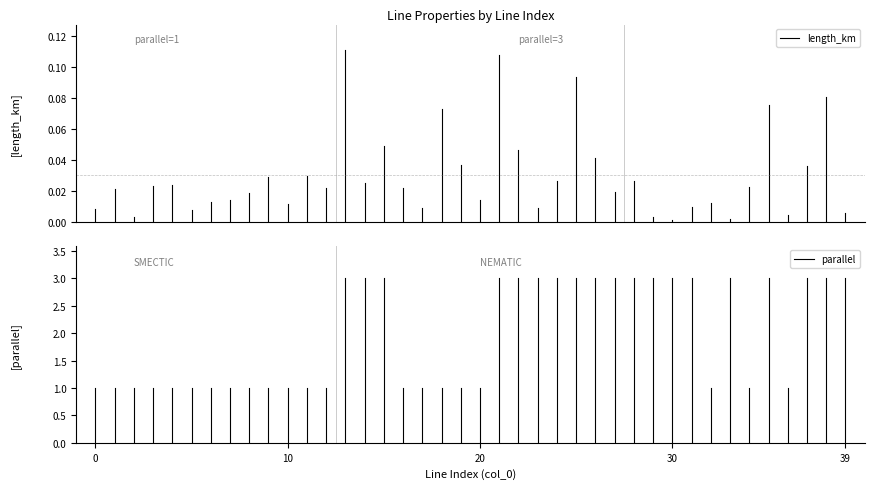

At 0, list the series in order from smallest to largest.

length_km, parallel